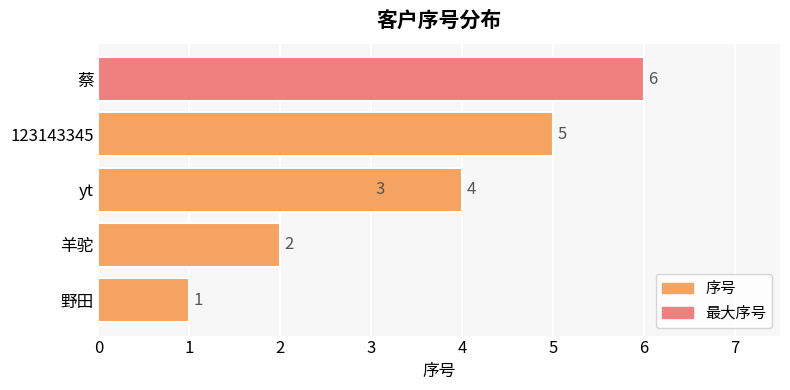

How many values are between 2 and 5?

4